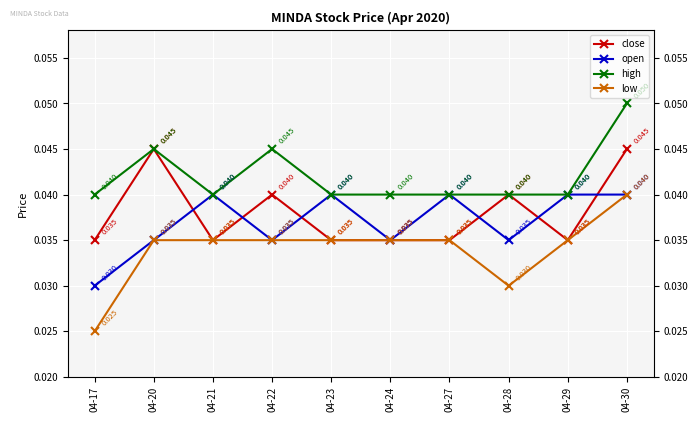

In close, how many points are lower than both neighbors (excluding endpoints)?

2